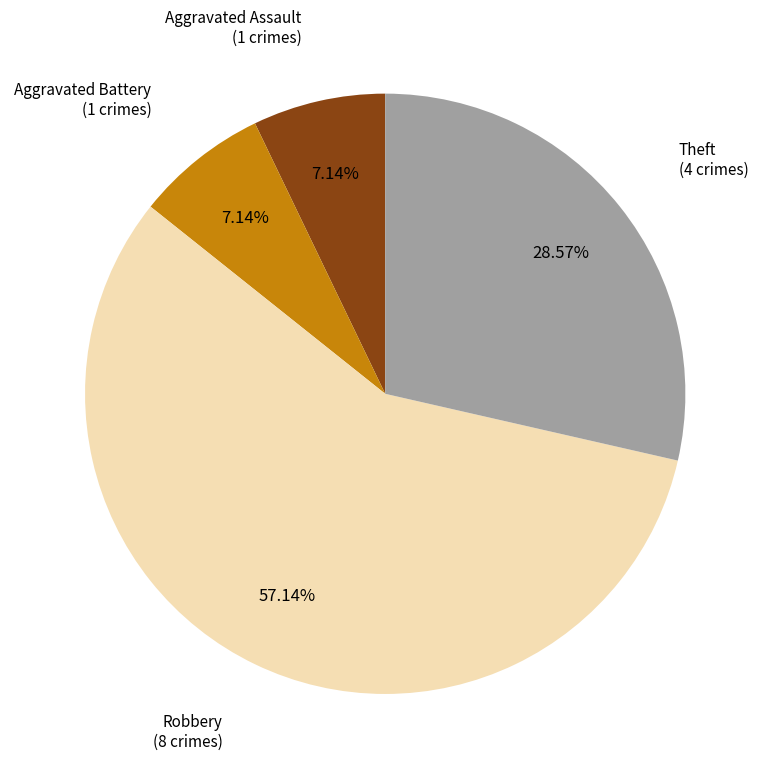

What percentage is the Aggravated Assault slice, to the nearest percent?

7%